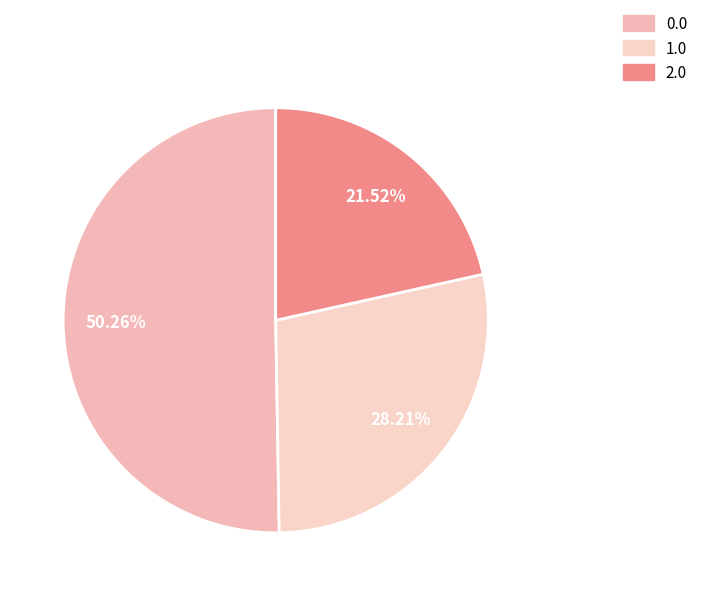

Which category has the smallest portion of the pie?

2.0